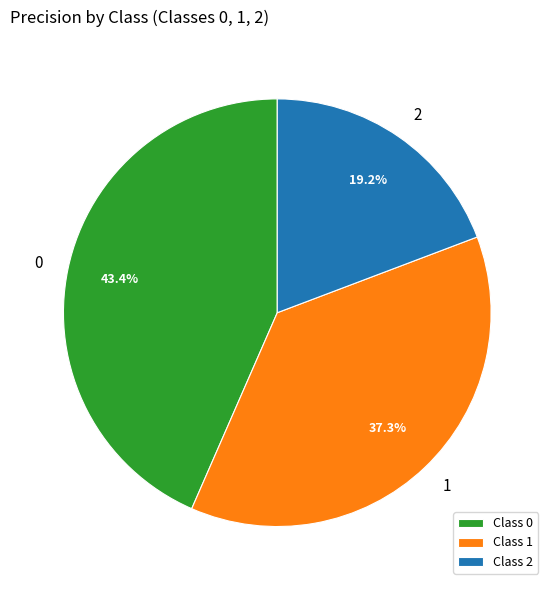

To the nearest percent, what is the difference between the 2 and 1 slice percentages?

18%